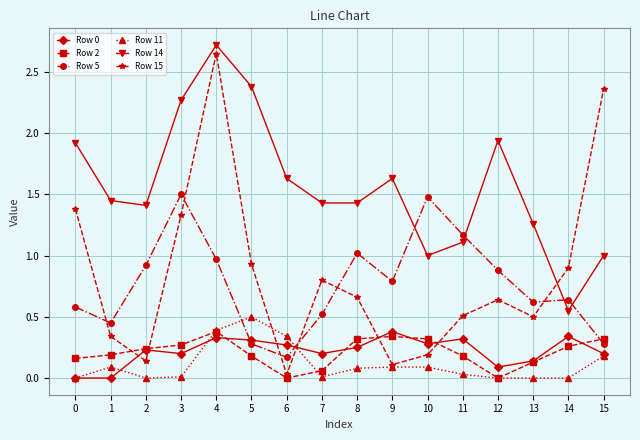

Which label corresponds to the largest value in the chart?

4